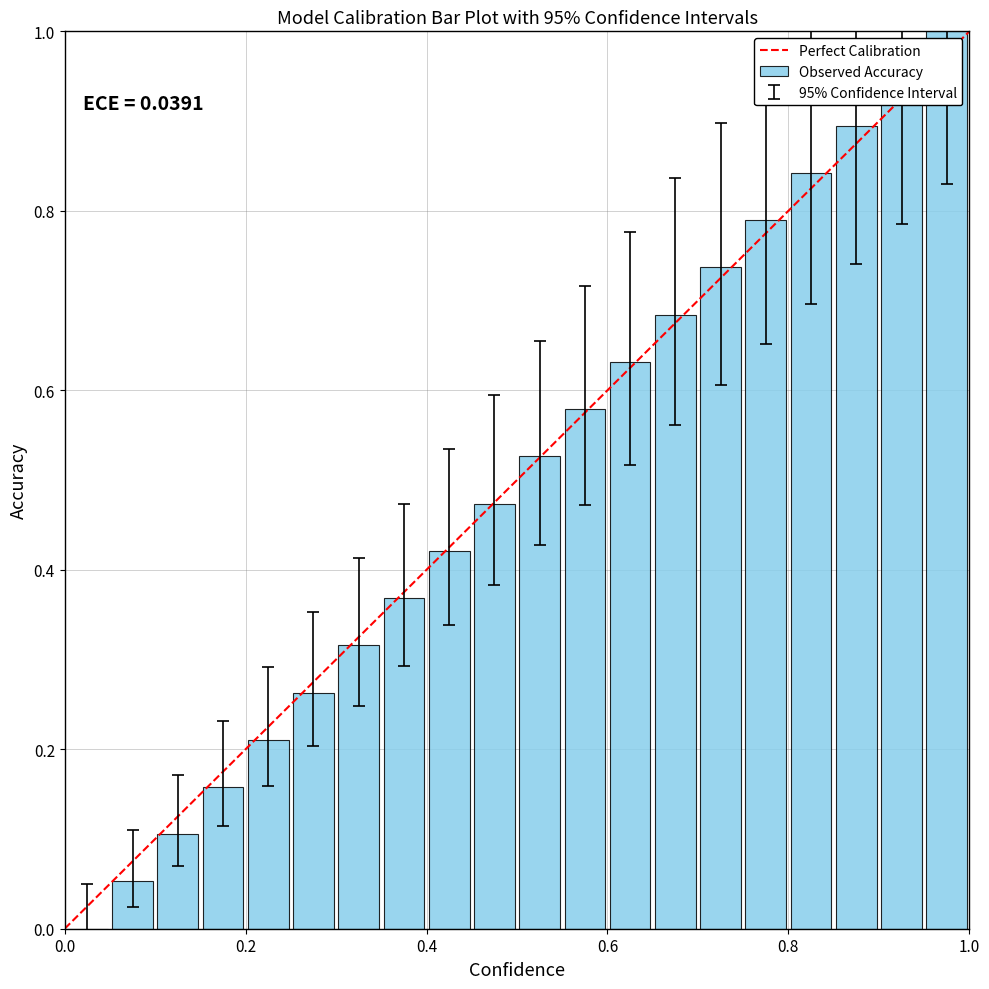

What is the maximum value shown in the chart?

1.0